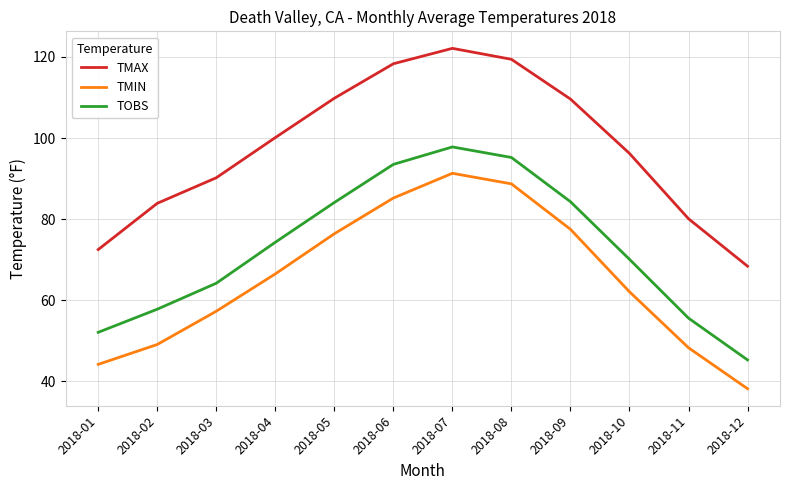

List the series in order of their overall mean, highest first.

TMAX, TOBS, TMIN